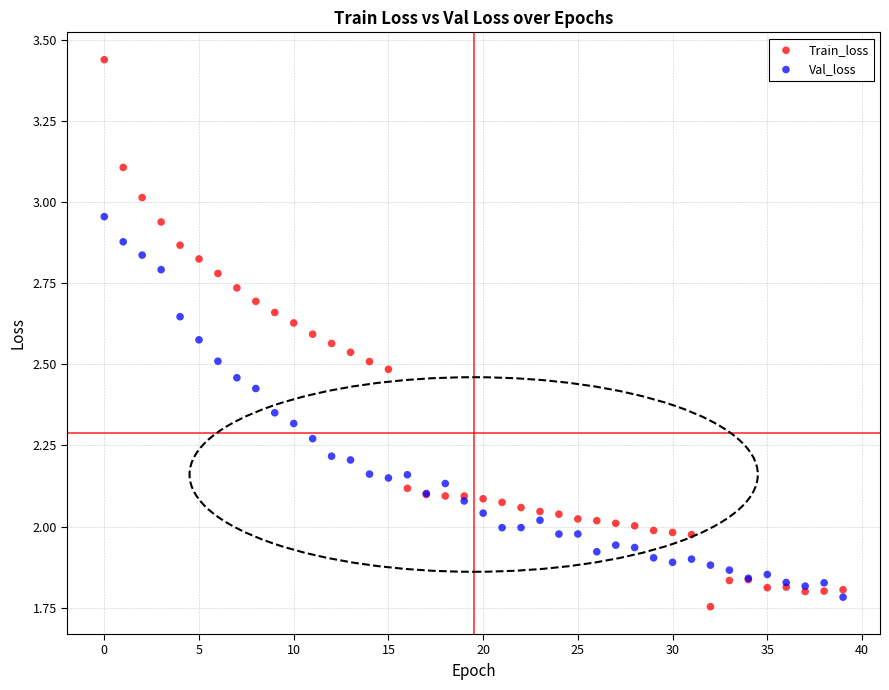

Which series reaches the maximum Y coordinate?

Train_loss